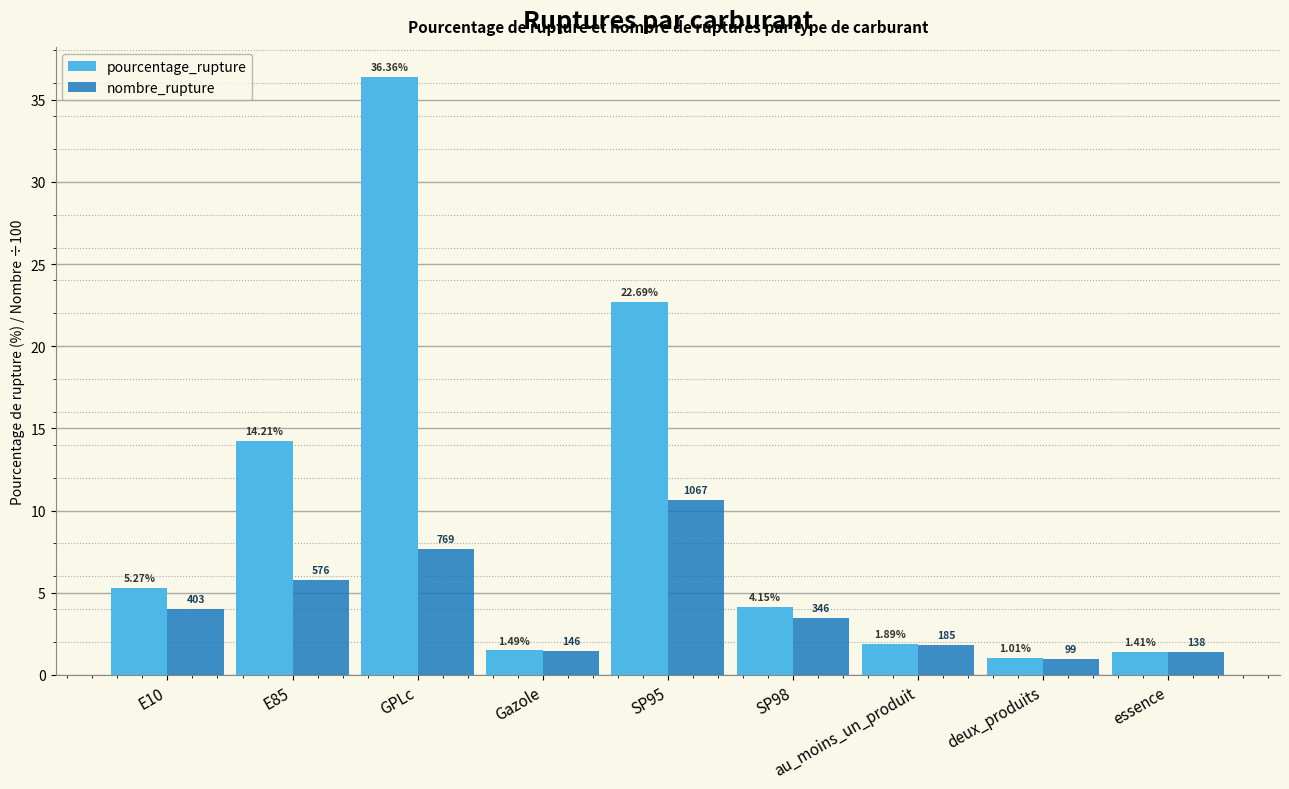

At which label does pourcentage_rupture reach its peak?

GPLc